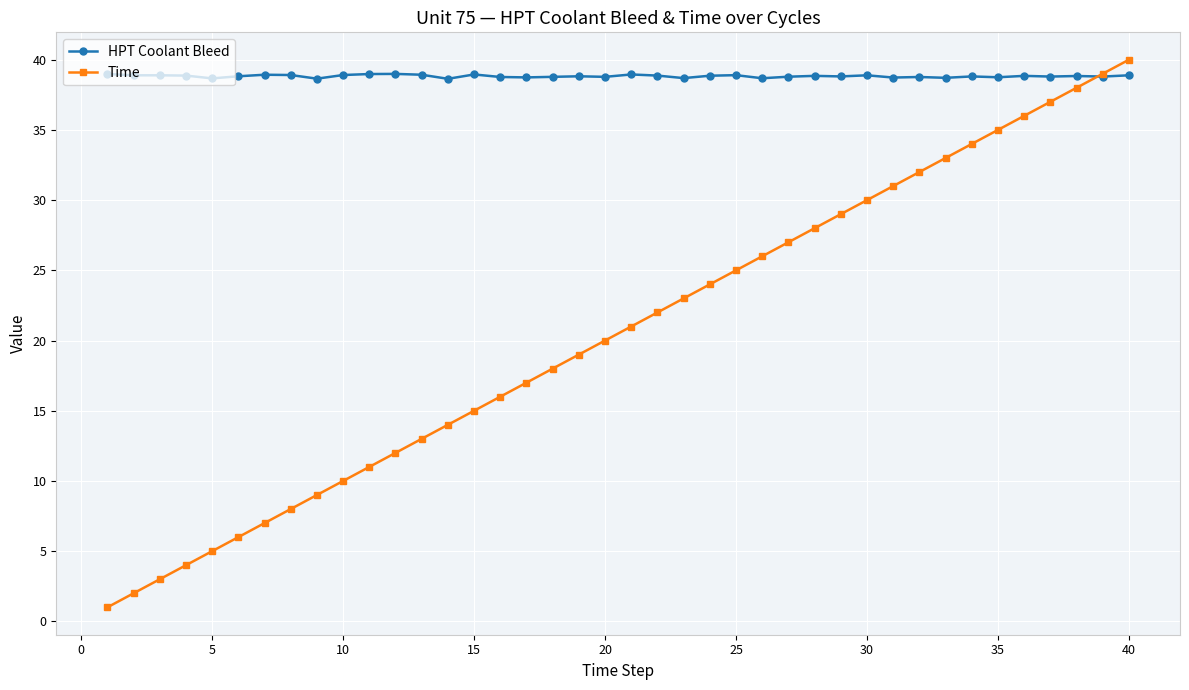

Which series ends up on top after the final intersection of Time and HPT Coolant Bleed?

Time